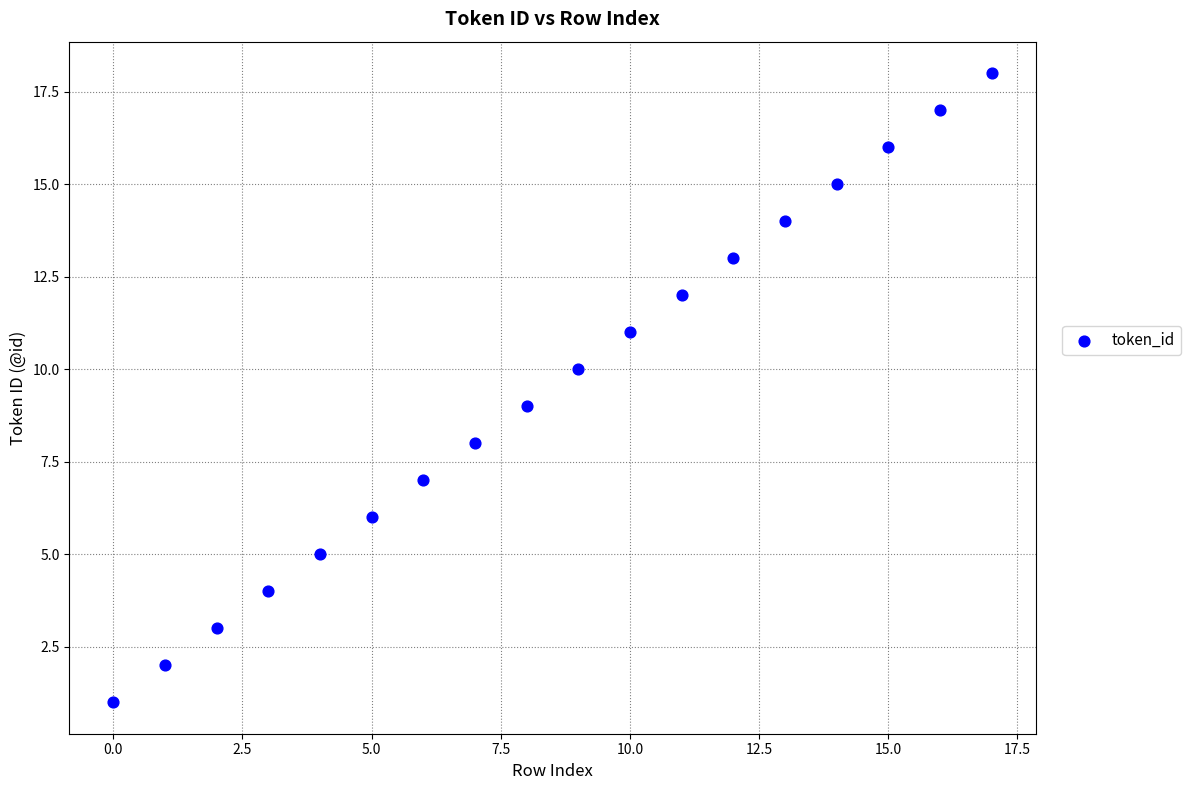

What is the range of Y values (max minus min)?

17